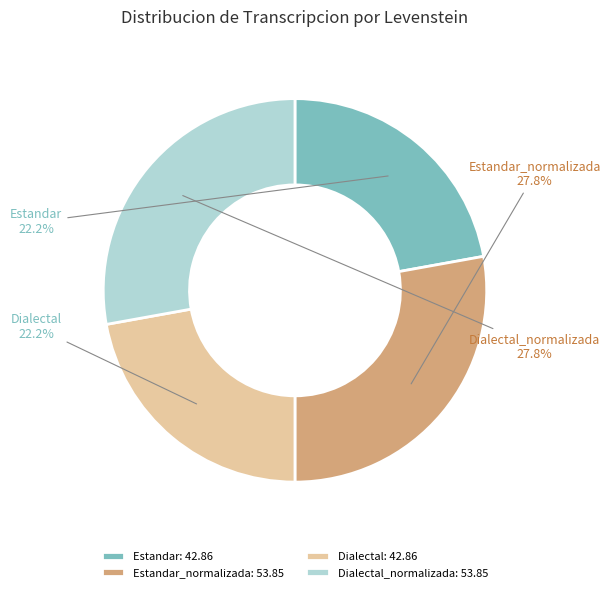

What is the ratio of the value at Dialectal_normalizada to the value at Estandar?

1.3